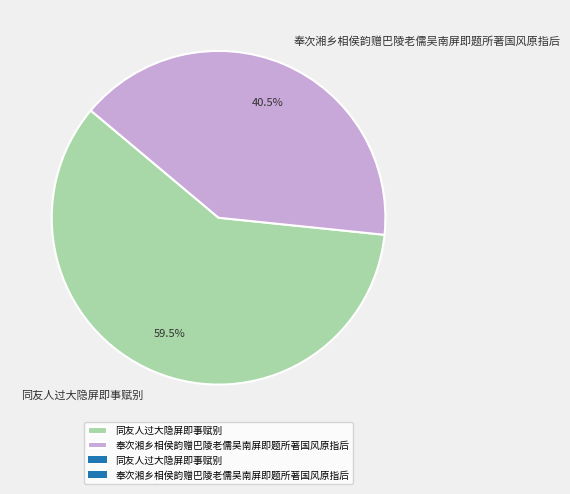

Does 奉次湘乡相侯韵赠巴陵老儒吴南屏即题所著国风原指后 account for over 50% of the chart?

No